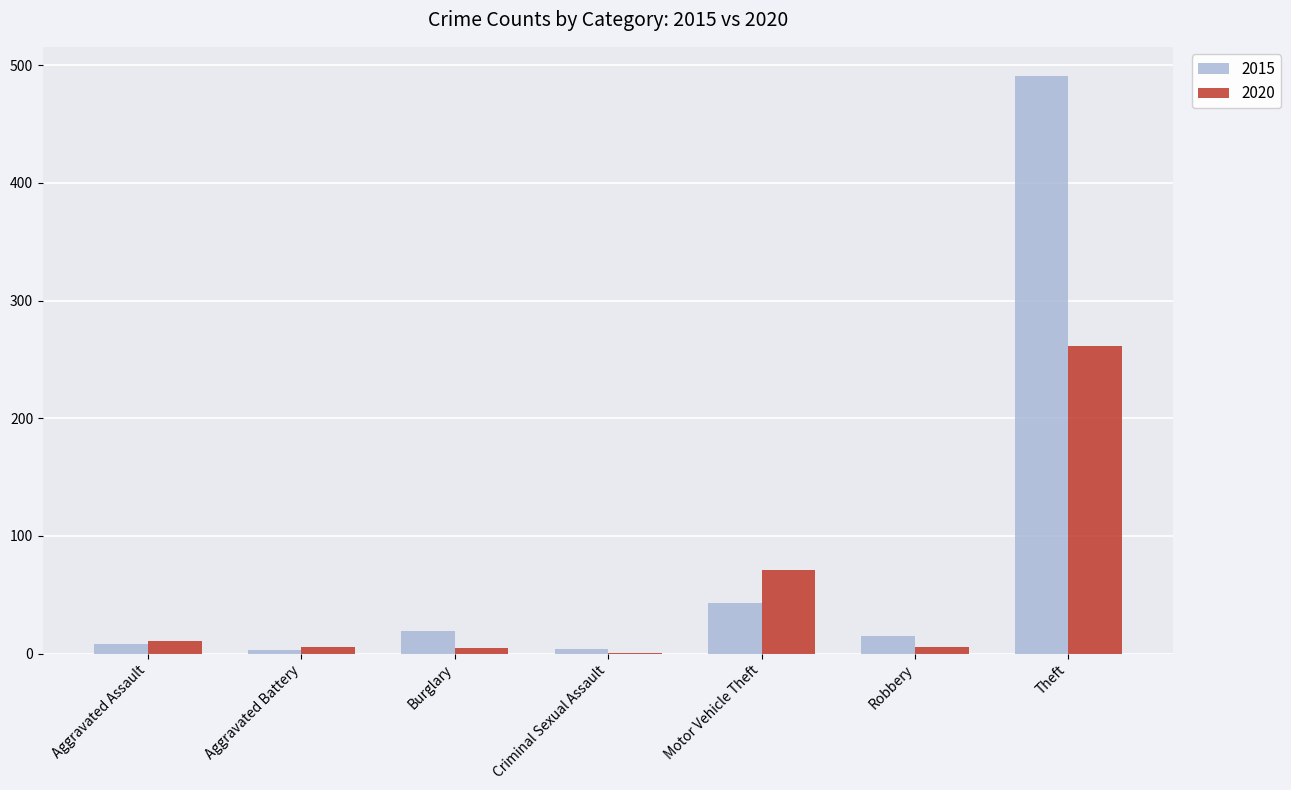

What is the total value across all series at Aggravated Assault?

19